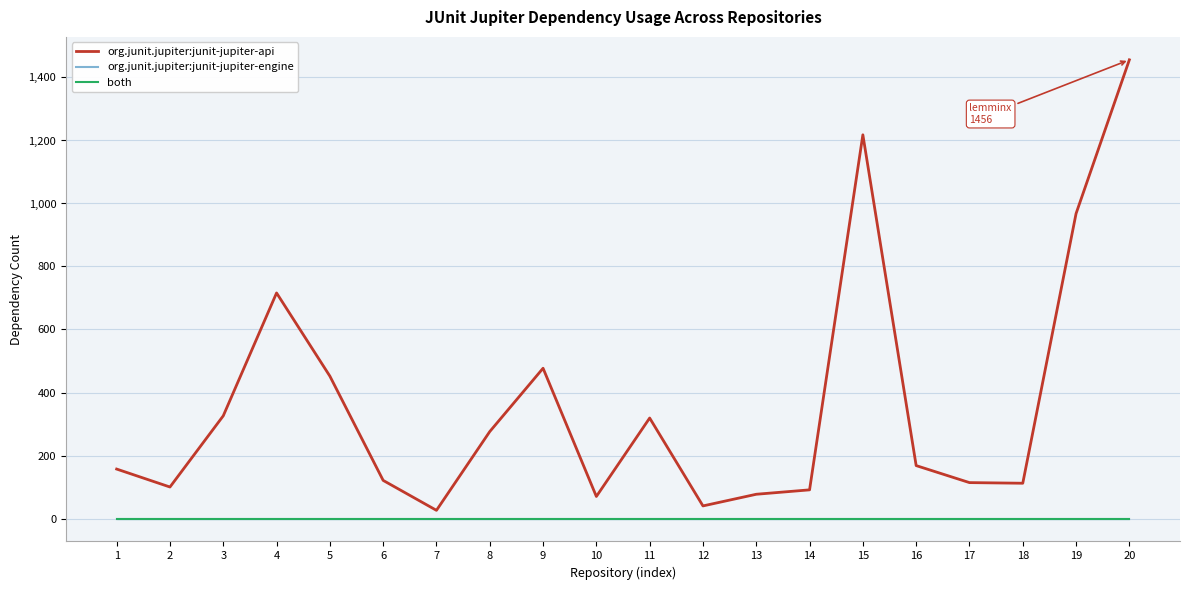

True or false: both and org.junit.jupiter:junit-jupiter-engine intersect in this chart.

False